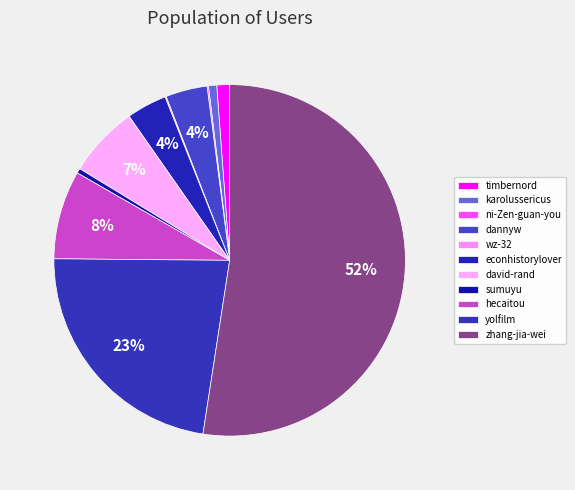

What portion of the pie excludes sumuyu?

99.6%